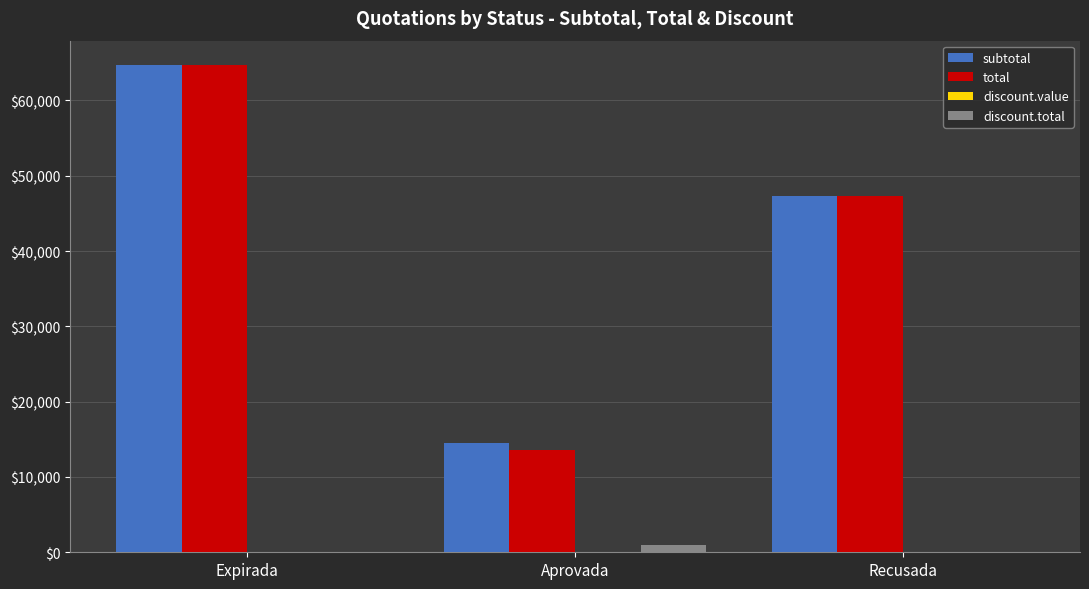

Is it true that subtotal equals 103439.2 at Expirada?

False